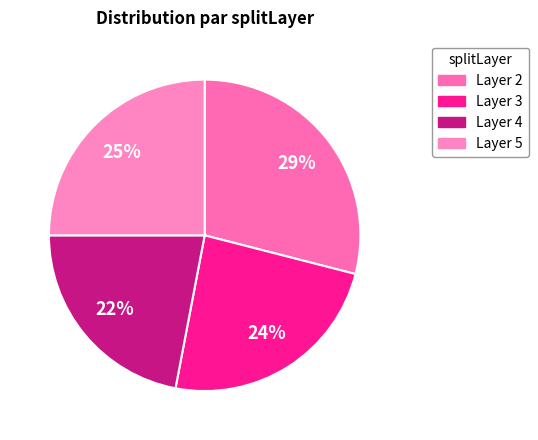

To the nearest percent, what is the average slice percentage?

25%